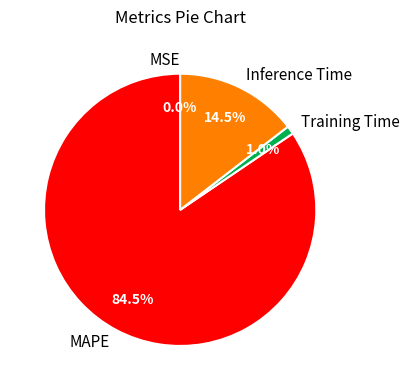

What portion of the pie excludes Inference Time?

85.5%